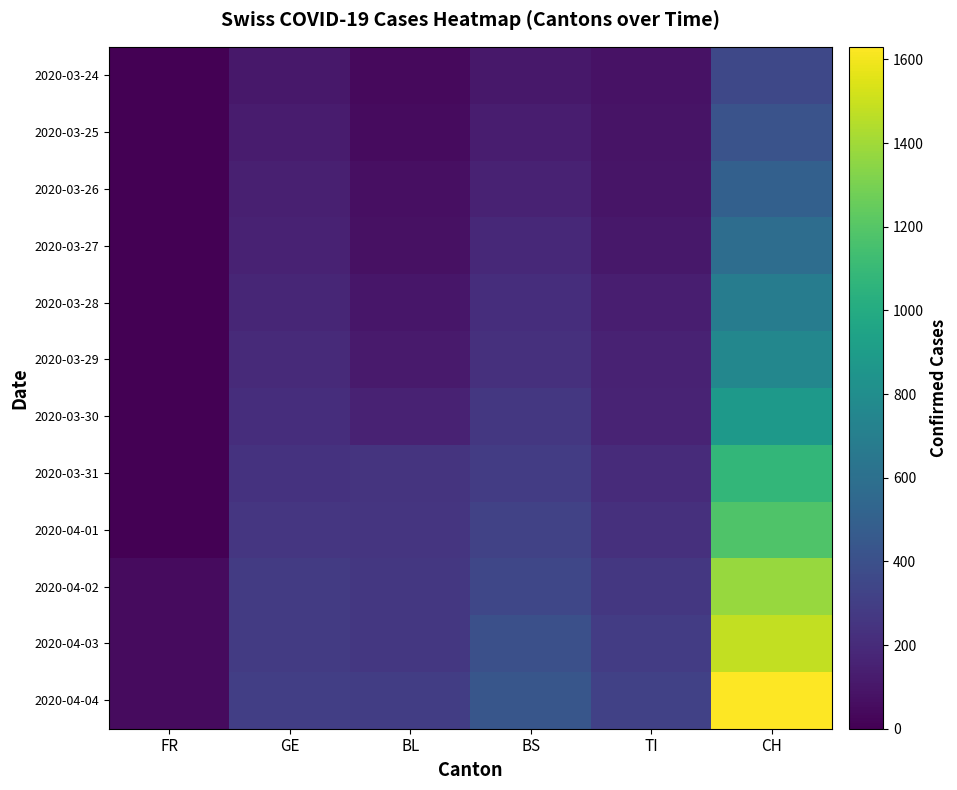

Which series has the largest total across all categories?

2020-04-04